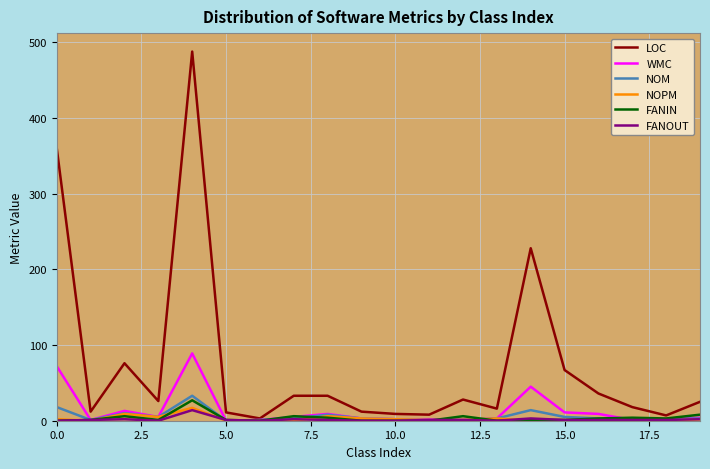

How many lines are shown in the chart?

6